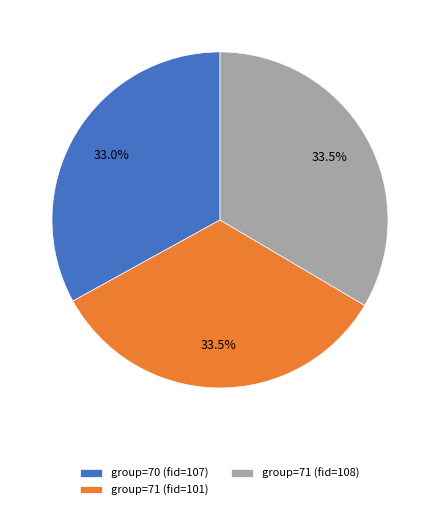

Is there any slice that represents more than half of the pie?

No